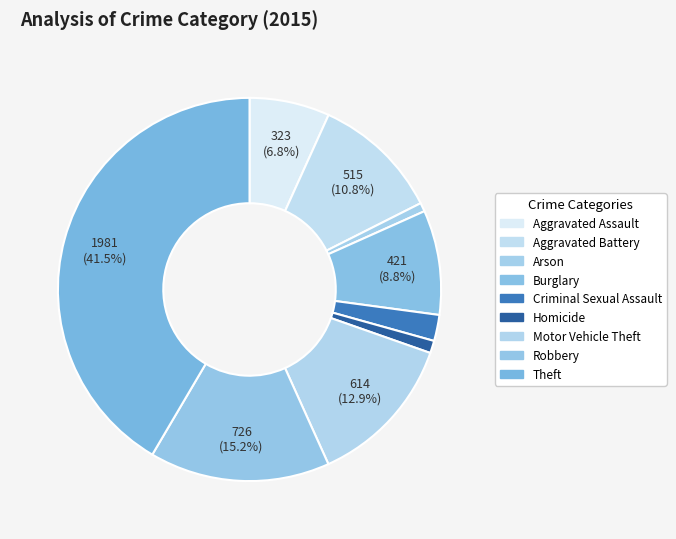

What is the ratio of the value at Aggravated Battery to the value at Motor Vehicle Theft?

0.8